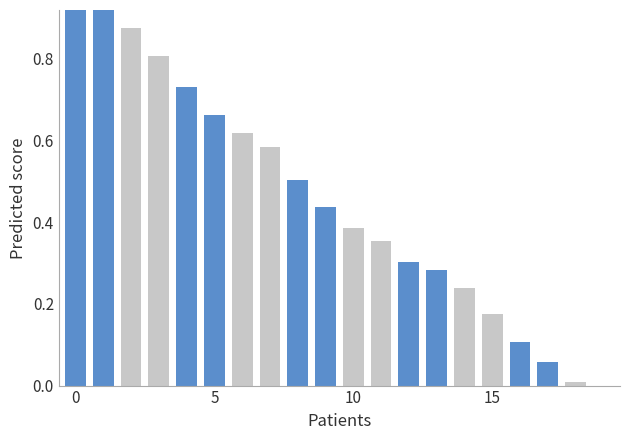

Does the chart contain stacked bars?

No